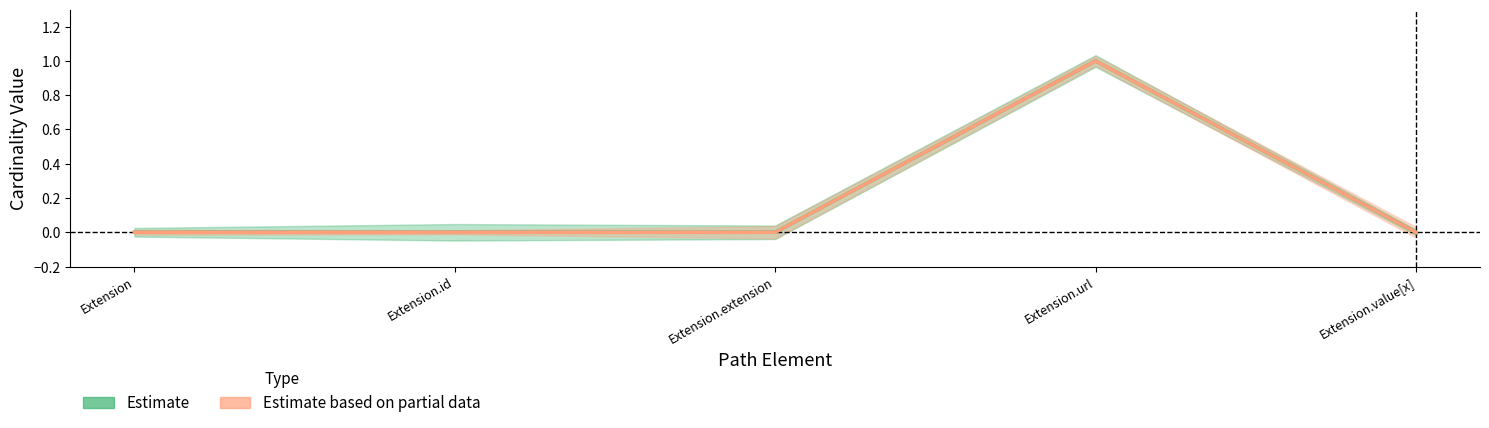

Does the chart display data point markers on the line(s)?

No